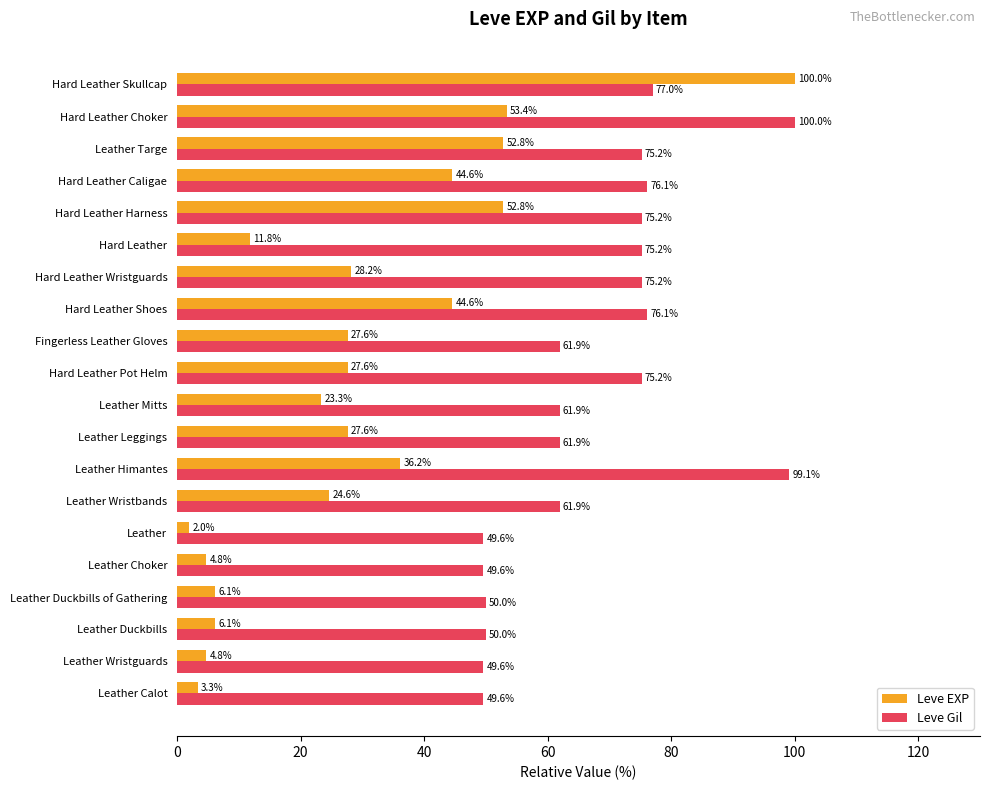

The Leve EXP series shows 2.0 at Leather. True or false?

True